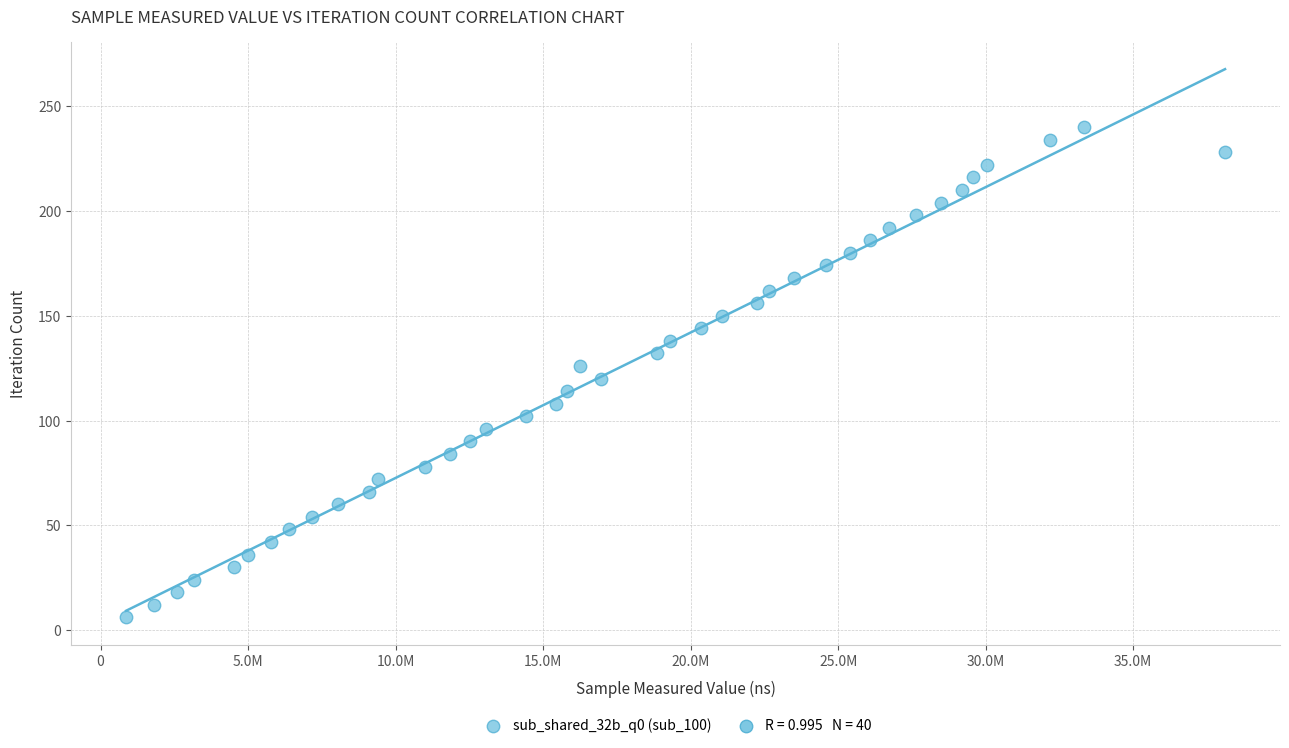

What is the range of X values (max minus min)?

37250079